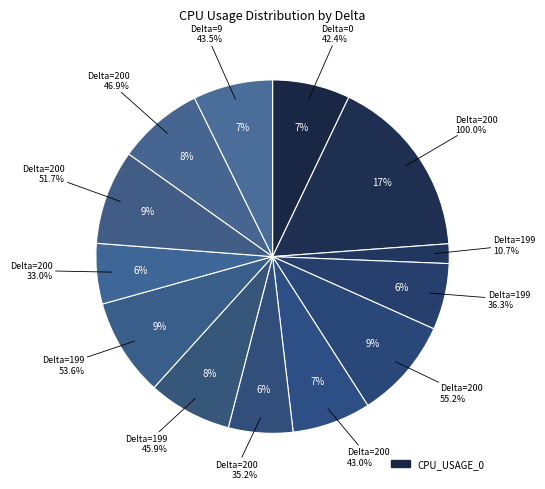

Does 200 represent more than half of the total?

No